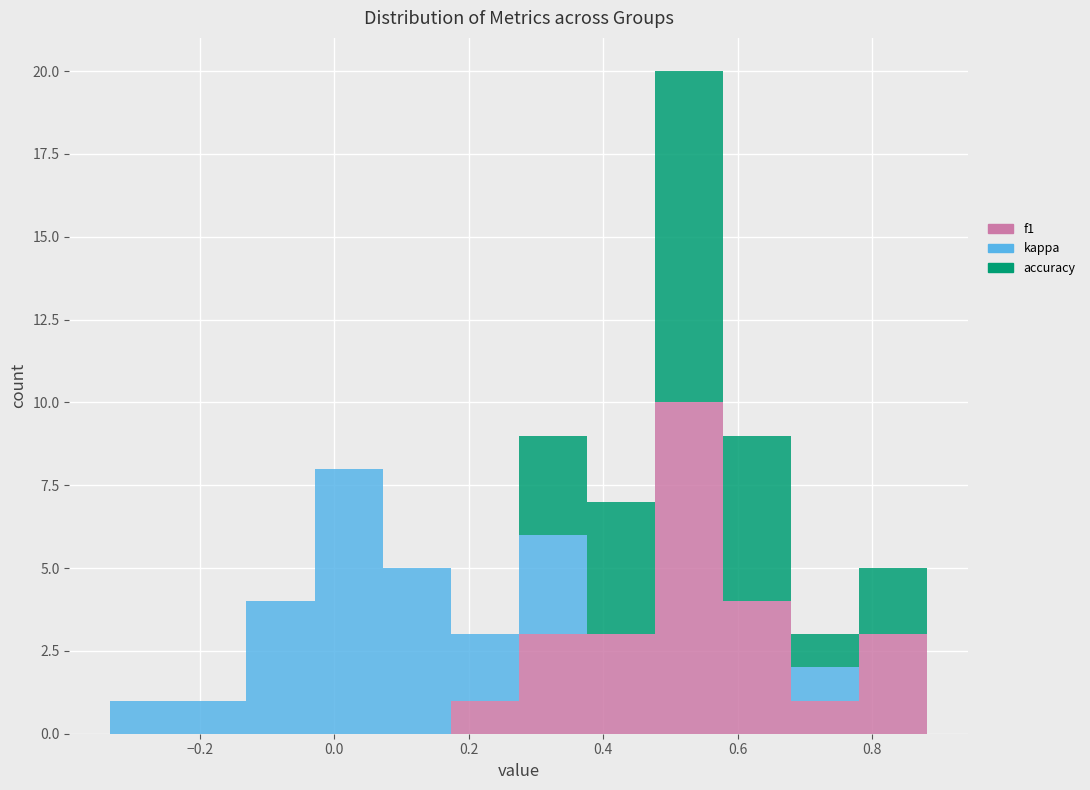

Which range on the x-axis has the tallest stacked bar (by total height)?

0.48 to 0.58